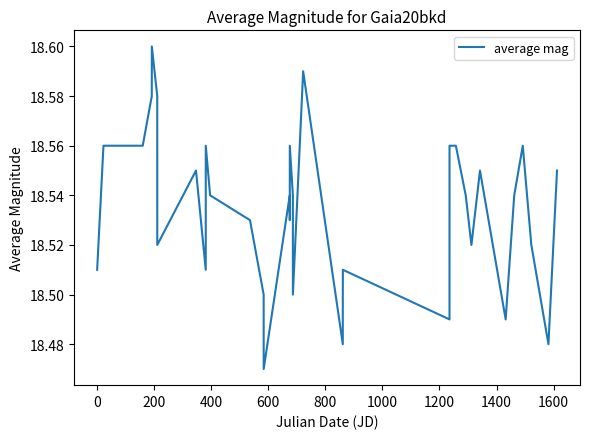

How many lines are shown in the chart?

1